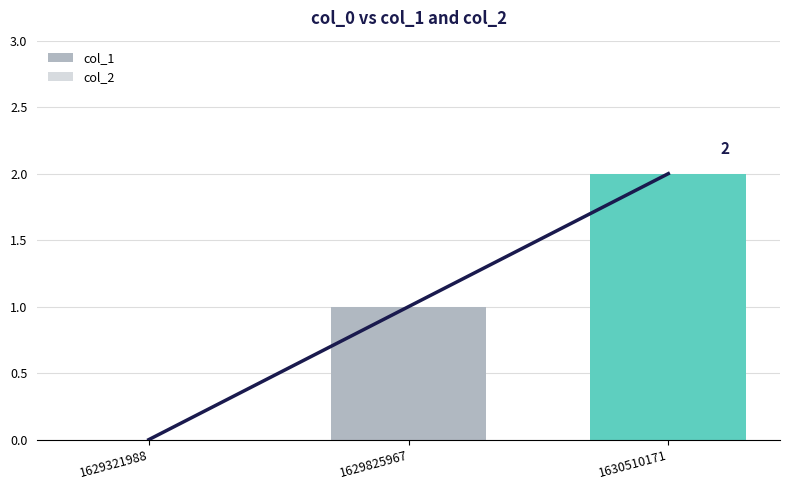

How many groups of bars are there?

3